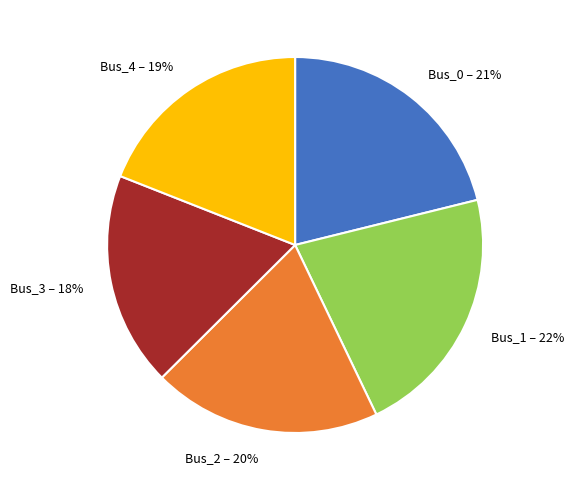

Which category has the biggest portion of the pie?

Bus_1